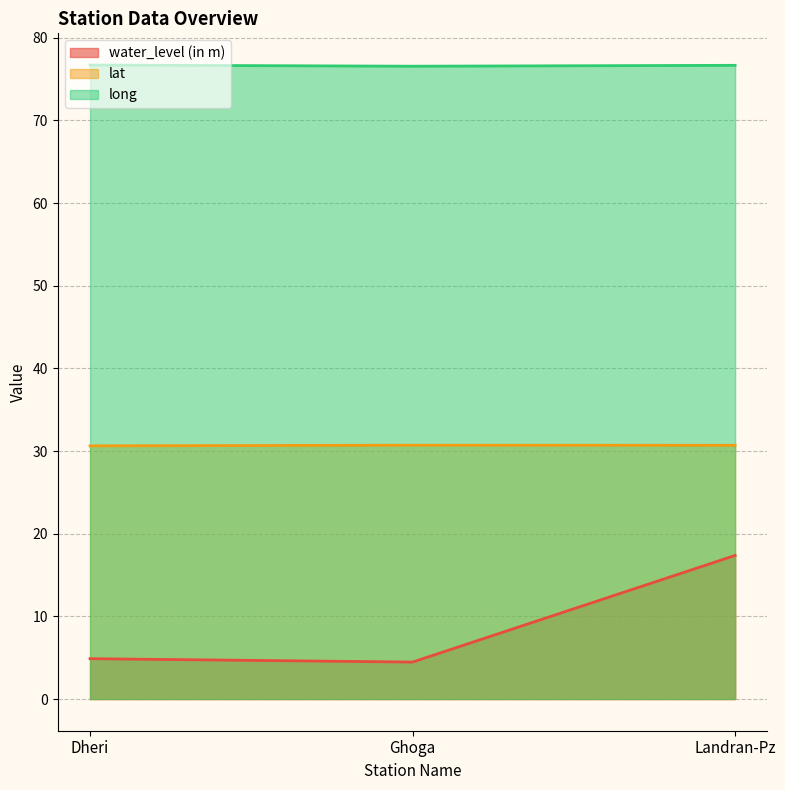

Count the number of categories in the chart.

3